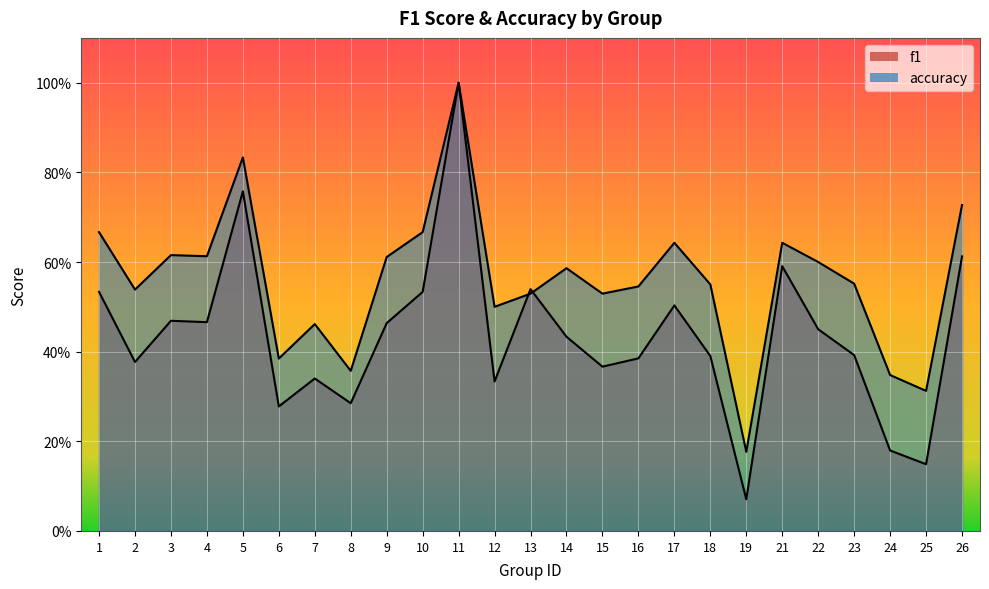

After their last crossing, which series has the higher values: f1 or accuracy?

accuracy